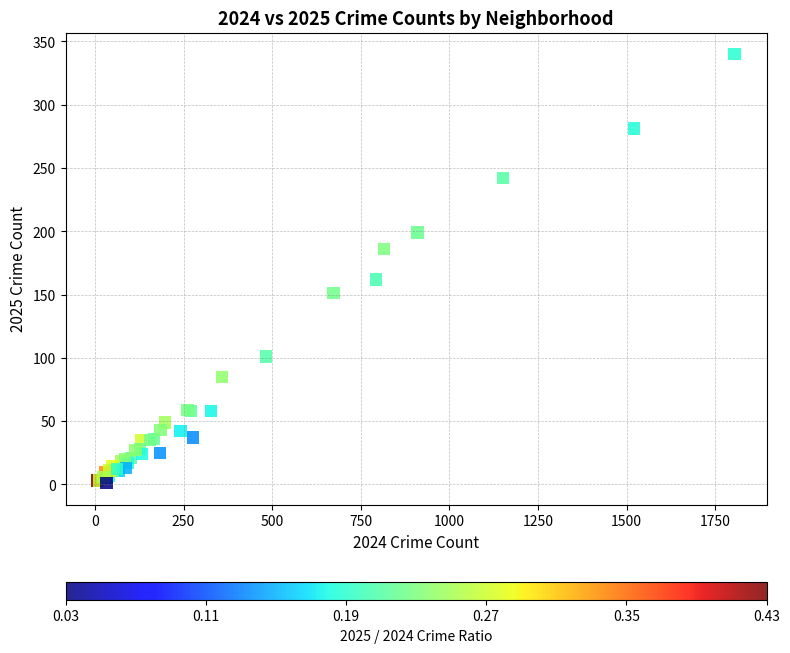

What Y value in the scatter plot is closest to 170?

162